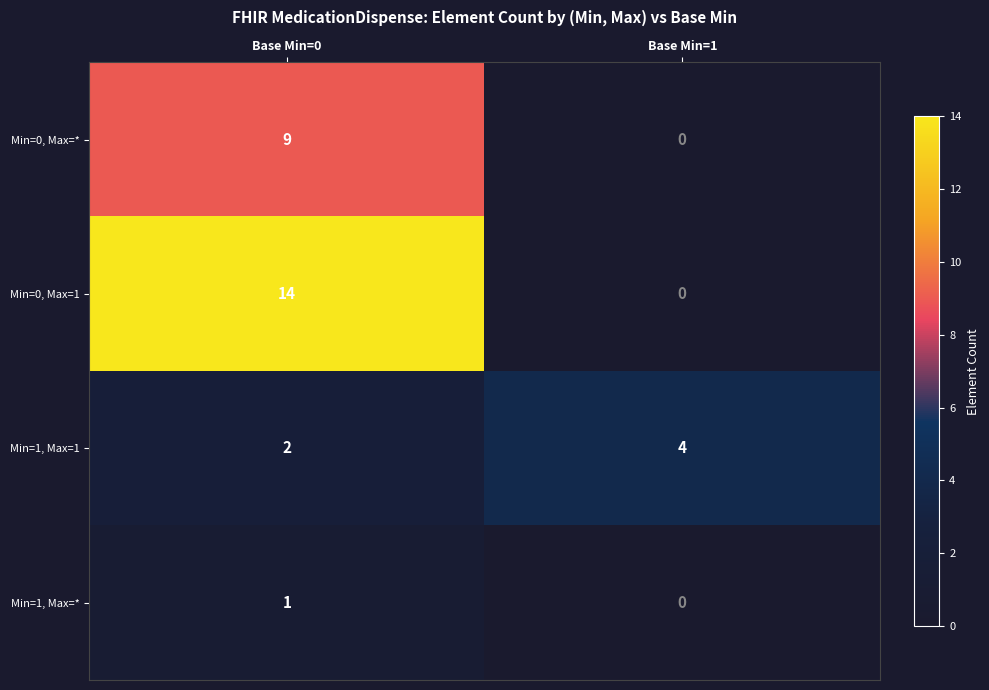

Rank the series by their maximum value, from highest to lowest.

Min=0, Max=1, Min=0, Max=*, Min=1, Max=1, Min=1, Max=*